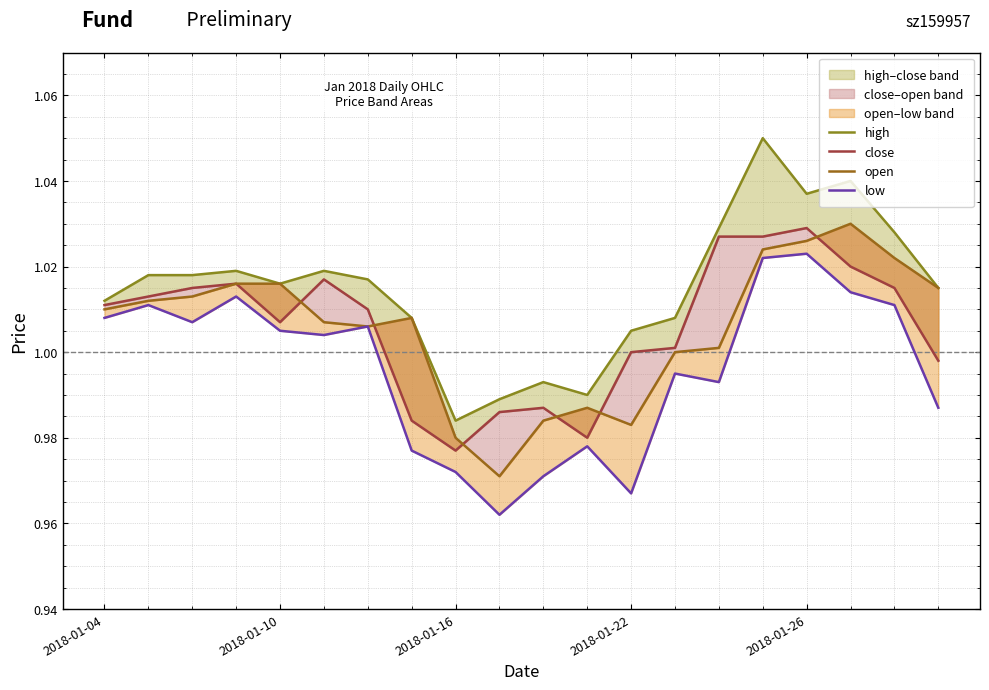

Is this an area chart (filled region under the line)?

No